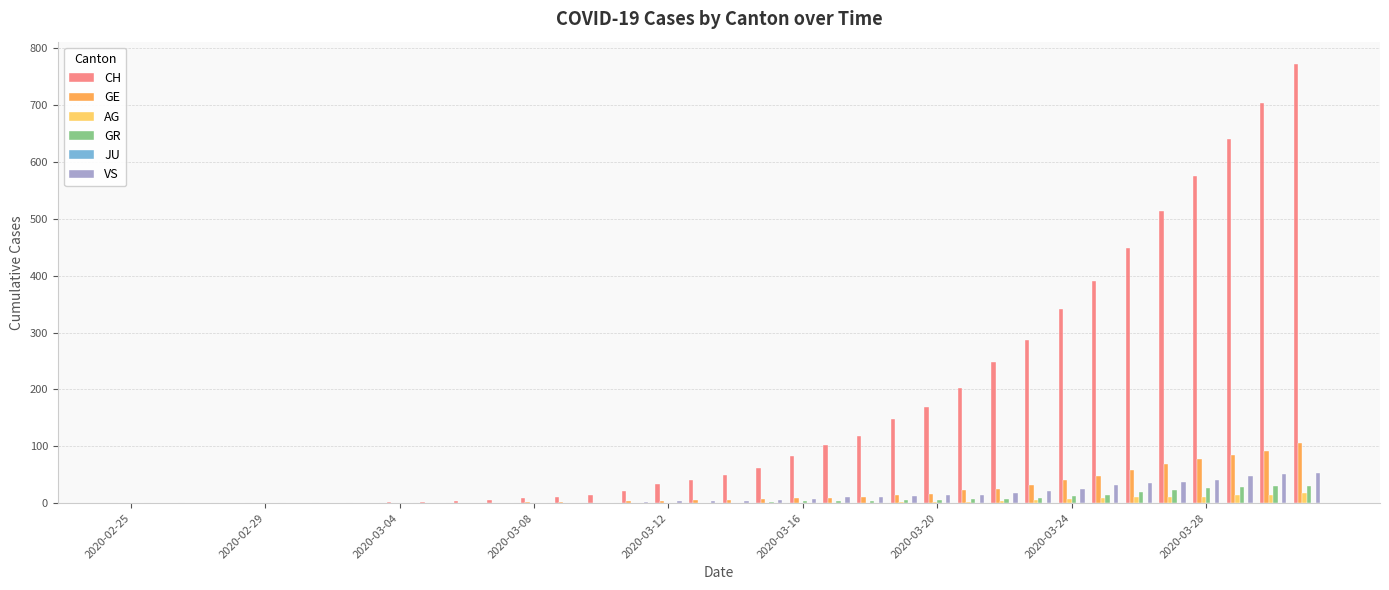

Which series has the largest total across all categories?

CH